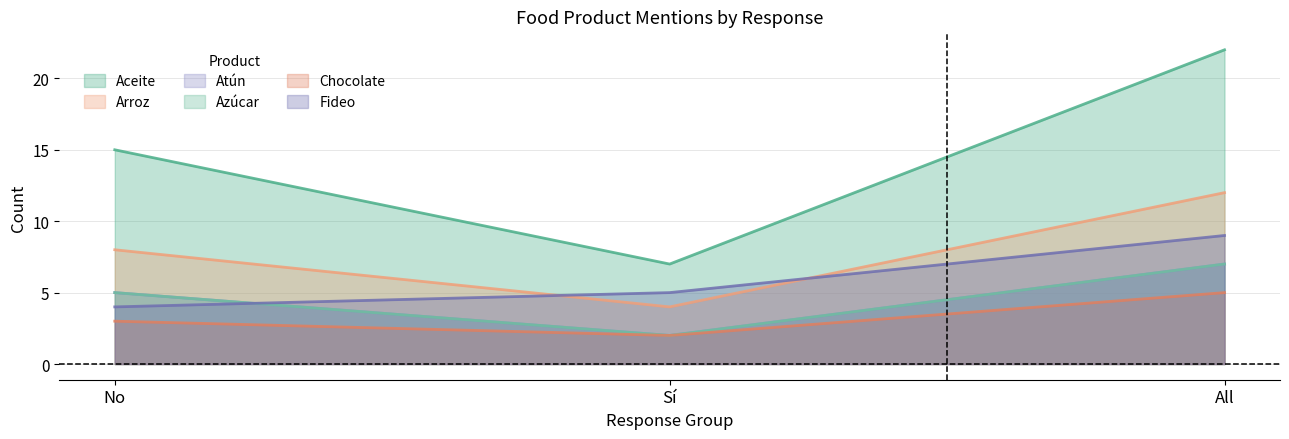

Between Sí and All, which series saw the biggest shift?

Aceite